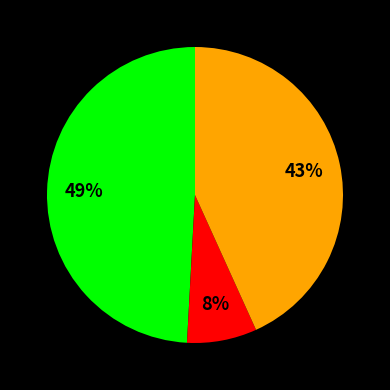

To the nearest percent, what is the average slice percentage?

33%